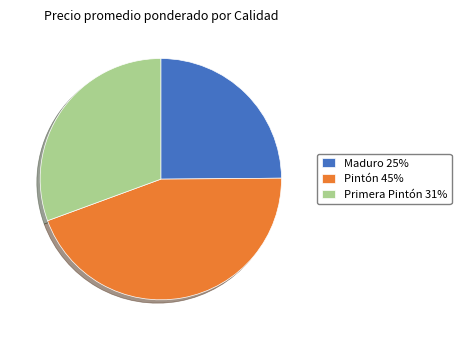

True or false: Pintón 45% accounts for 52% of the total.

False